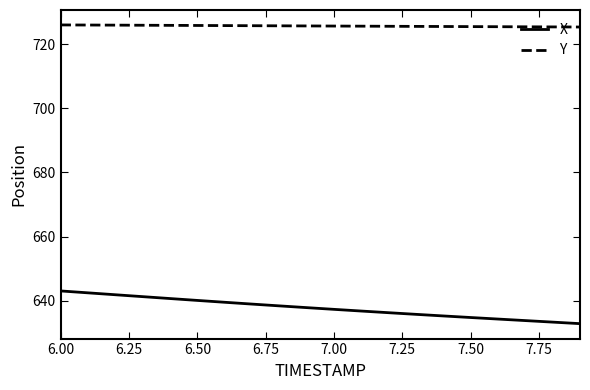

Which series has the largest range (max minus min)?

X